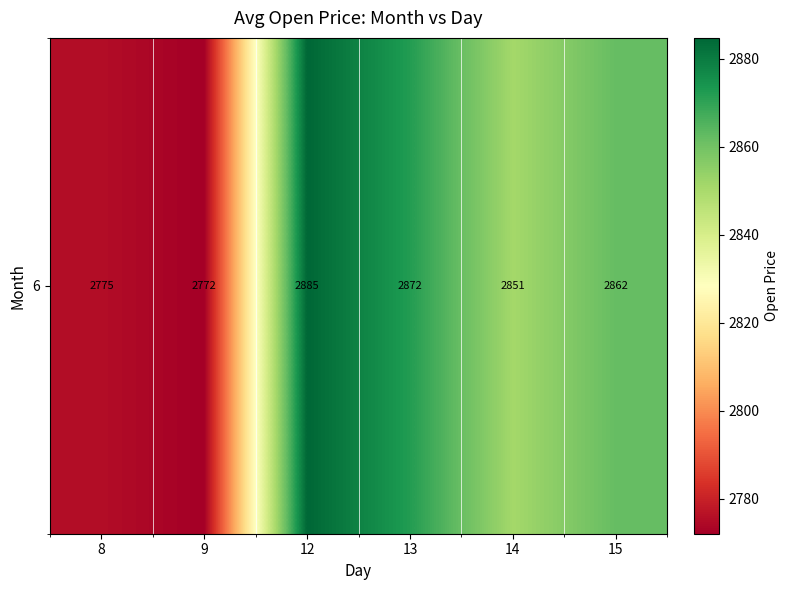

What is the average value?

2836.2